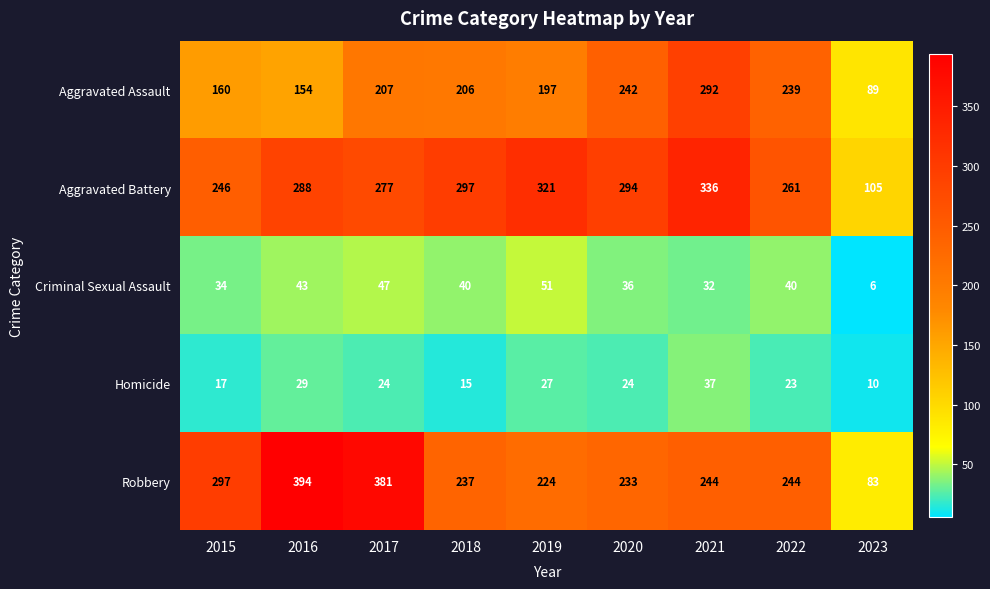

Read the Aggravated Assault value at 2020, to the nearest 10.

240